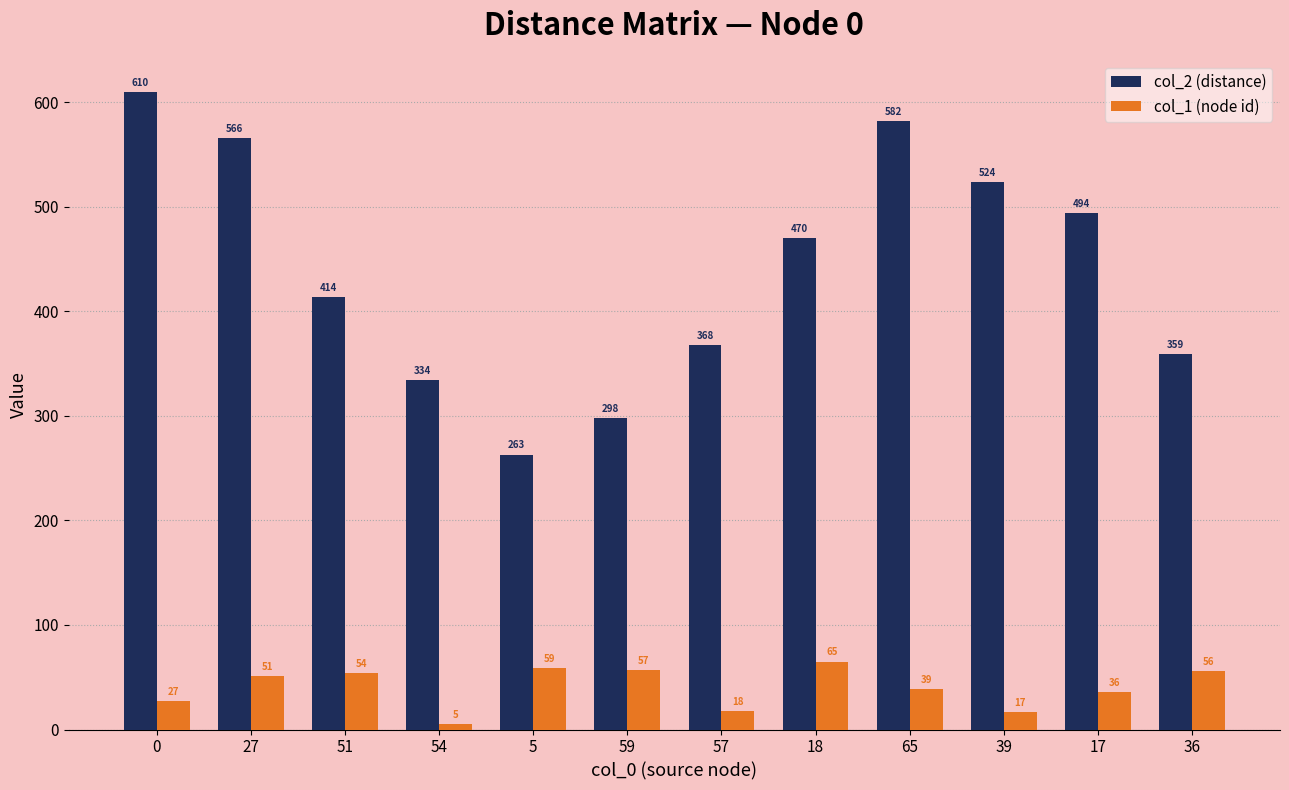

Is the value of col_2 (distance) at 5 greater than the value of col_1 (node id) at 27?

Yes